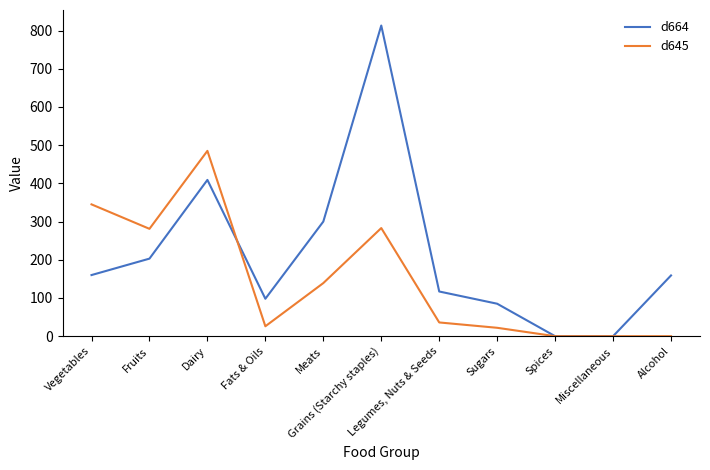

What are all the series names shown in the legend?

d664, d645